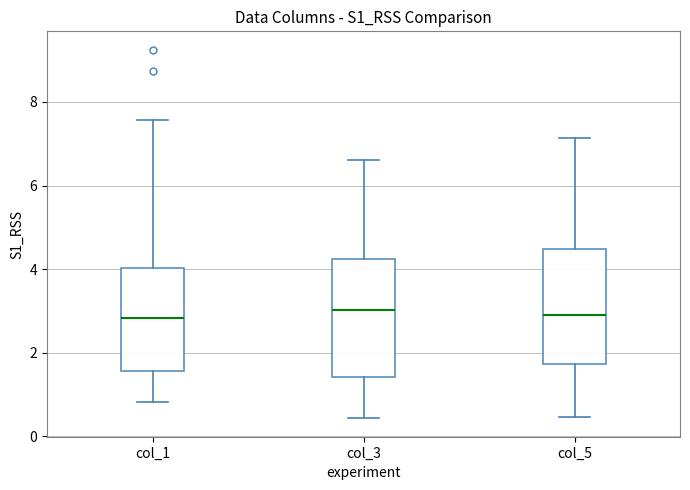

Reading left to right, read every box against the y-axis: the position of its median line, the range the box covers, and the ends of its whiskers. The values are not printed on the chart, so give them approximately, as read against the axis.

col_1: median 2.8, box 1.6 to 4.0, whiskers 0.8 to 7.6
col_3: median 3.0, box 1.4 to 4.2, whiskers 0.4 to 6.6
col_5: median 3.0, box 1.8 to 4.4, whiskers 0.4 to 7.2